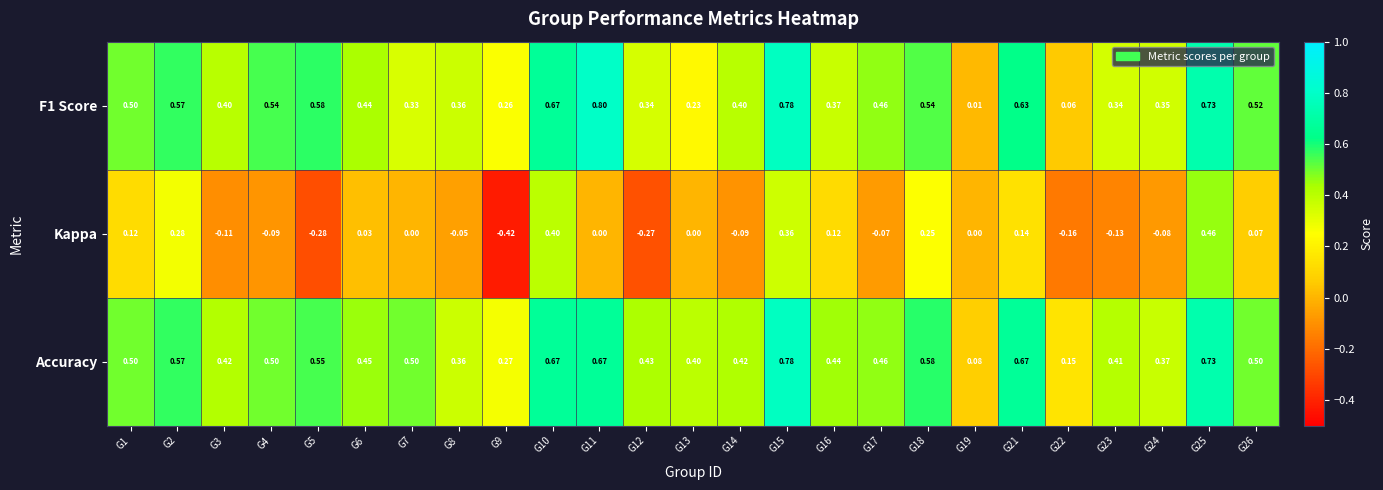

Which series has the largest total across all categories?

Accuracy